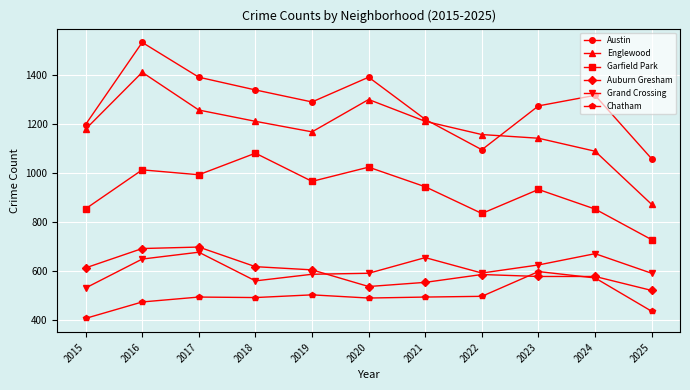

How many categories are shown in the chart?

11